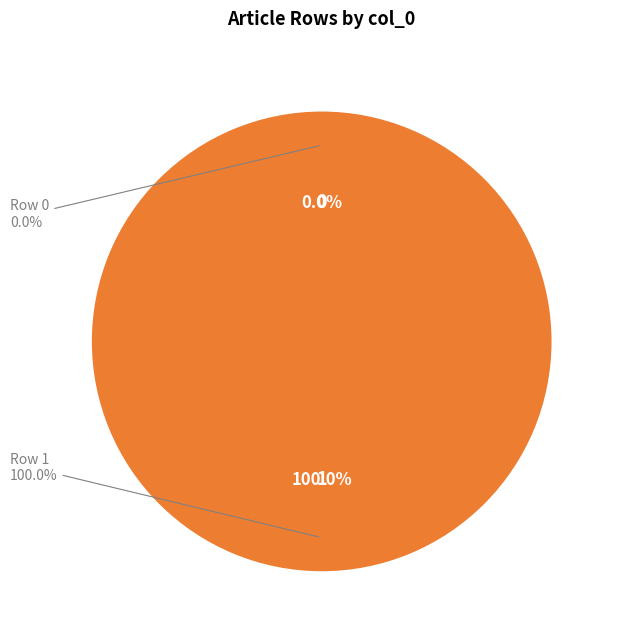

Rank the categories by value from highest to lowest.

Row 1, Row 0